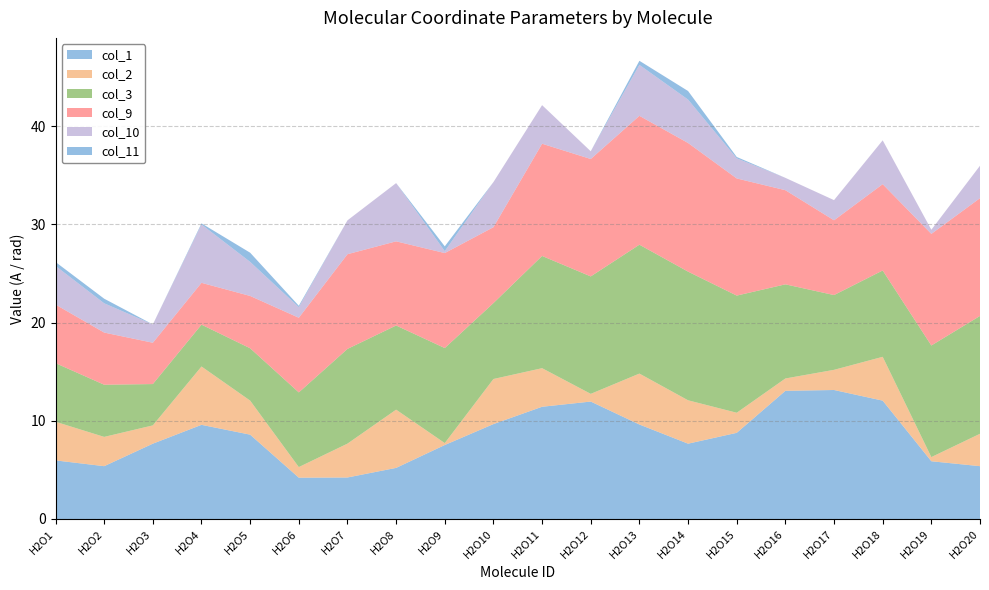

Reading left to right, list all the values displayed in this chart.

col_1: H2O1=6.0	H2O2=5.4	H2O3=7.7	H2O4=9.6	H2O5=8.6	H2O6=4.2	H2O7=4.2	H2O8=5.2	H2O9=7.5	H2O10=9.7	H2O11=11.4	H2O12=12.0	H2O13=9.6	H2O14=7.7	H2O15=8.8	H2O16=13.1	H2O17=13.1	H2O18=12.1	H2O19=5.9	H2O20=5.4
col_2: H2O1=3.9	H2O2=3.0	H2O3=1.9	H2O4=5.9	H2O5=3.5	H2O6=1.1	H2O7=3.4	H2O8=5.9	H2O9=0.2	H2O10=4.6	H2O11=3.9	H2O12=0.8	H2O13=5.2	H2O14=4.4	H2O15=2.0	H2O16=1.3	H2O17=2.1	H2O18=4.5	H2O19=0.4	H2O20=3.3
col_3: H2O1=6.0	H2O2=5.3	H2O3=4.2	H2O4=4.3	H2O5=5.3	H2O6=7.6	H2O7=9.6	H2O8=8.6	H2O9=9.7	H2O10=7.7	H2O11=11.4	H2O12=12.0	H2O13=13.1	H2O14=13.1	H2O15=11.9	H2O16=9.6	H2O17=7.6	H2O18=8.8	H2O19=11.4	H2O20=12.0
col_9: H2O1=6.0	H2O2=5.3	H2O3=4.2	H2O4=4.3	H2O5=5.3	H2O6=7.6	H2O7=9.6	H2O8=8.6	H2O9=9.7	H2O10=7.7	H2O11=11.4	H2O12=12.0	H2O13=13.1	H2O14=13.1	H2O15=11.9	H2O16=9.6	H2O17=7.6	H2O18=8.8	H2O19=11.4	H2O20=12.0
col_10: H2O1=3.9	H2O2=3.0	H2O3=1.9	H2O4=5.9	H2O5=3.5	H2O6=1.1	H2O7=3.4	H2O8=5.9	H2O9=0.2	H2O10=4.6	H2O11=3.9	H2O12=0.8	H2O13=5.2	H2O14=4.4	H2O15=2.0	H2O16=1.3	H2O17=2.1	H2O18=4.5	H2O19=0.4	H2O20=3.3
col_11: H2O1=0.4	H2O2=0.5	H2O3=-0.9	H2O4=0.1	H2O5=0.9	H2O6=0.1	H2O7=-0.9	H2O8=-0.1	H2O9=0.5	H2O10=-0.3	H2O11=-0.3	H2O12=-0.8	H2O13=0.4	H2O14=0.9	H2O15=0.1	H2O16=-0.1	H2O17=-0.1	H2O18=-0.9	H2O19=-0.7	H2O20=-0.5